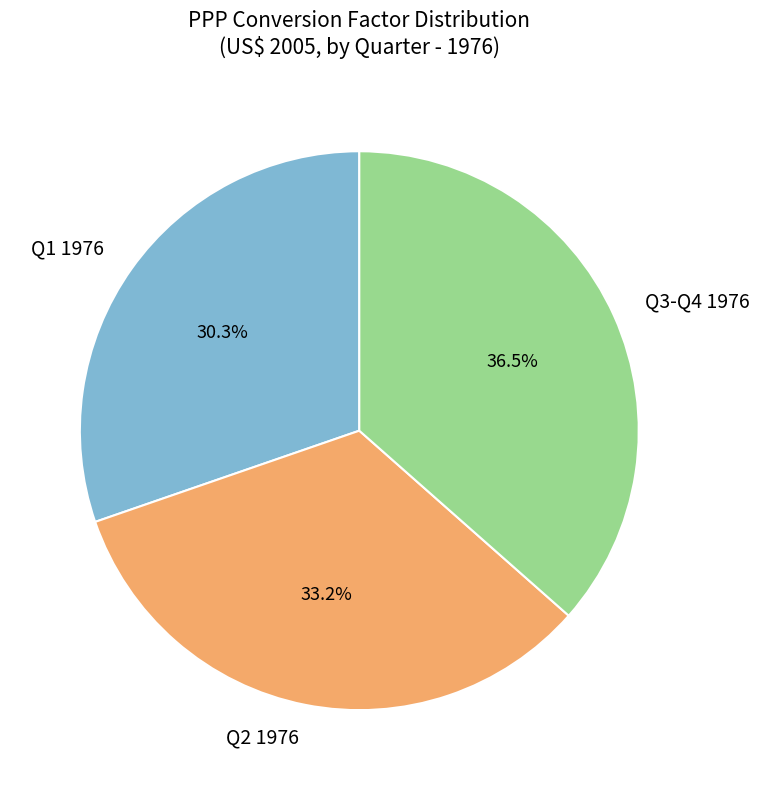

Rank the categories by value from highest to lowest.

Q3-Q4 1976, Q2 1976, Q1 1976